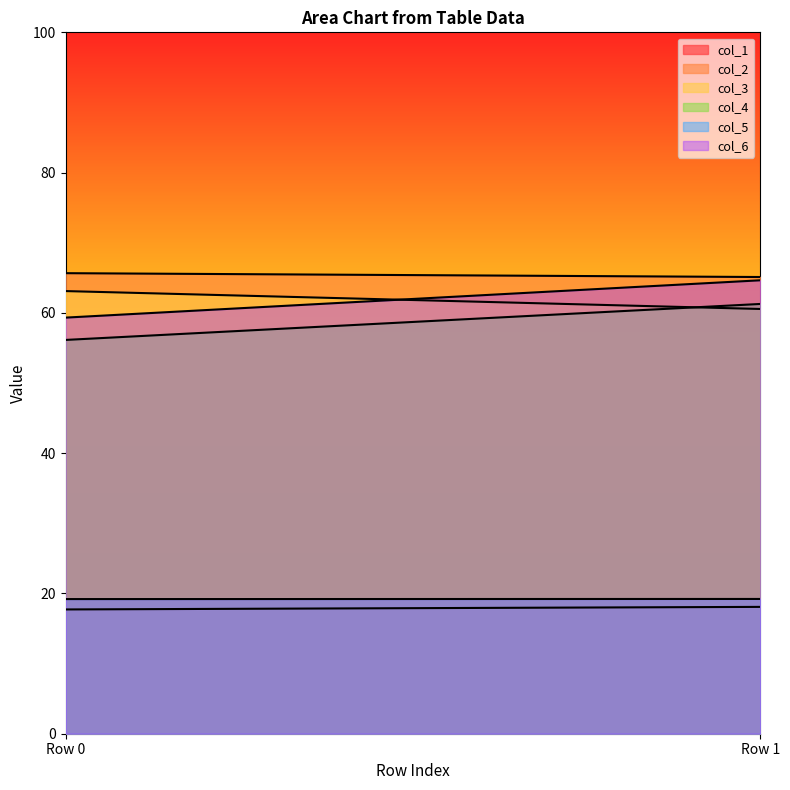

What is the maximum value for col_5?

19.2